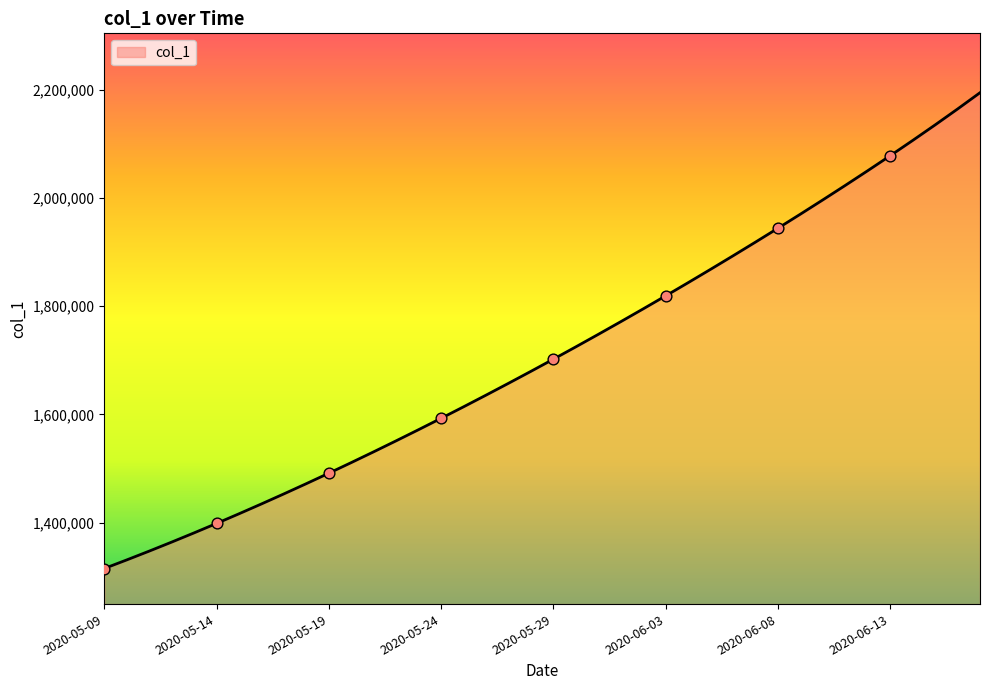

What is the maximum value shown in the chart?

2194212.0